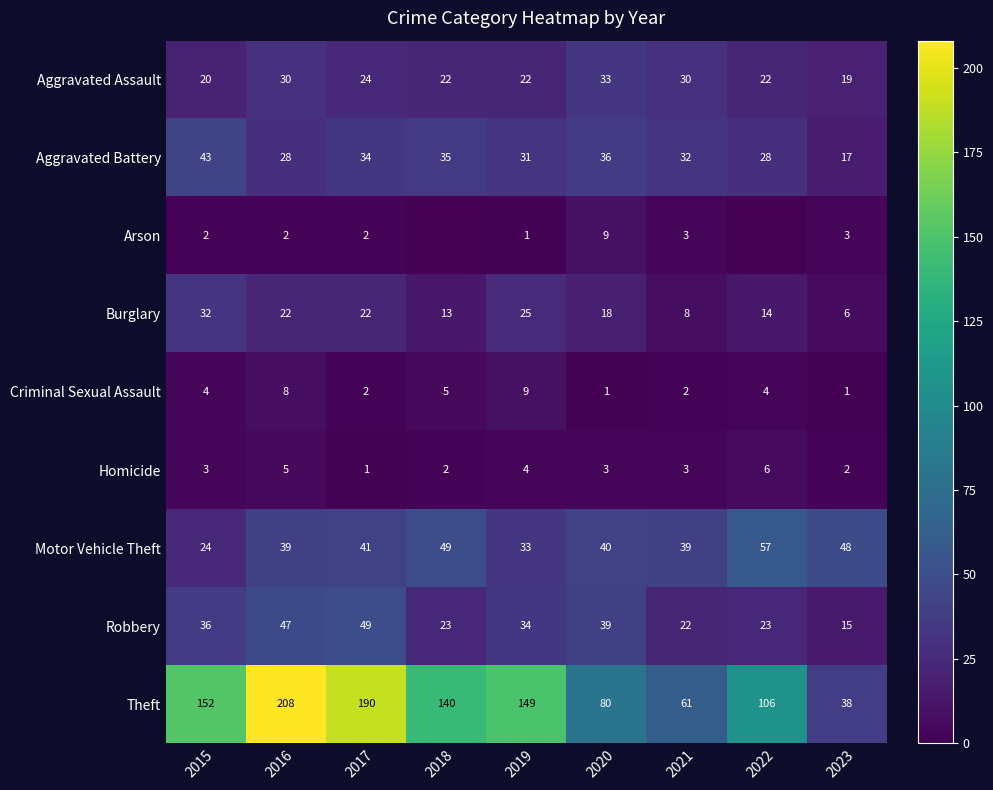

Where does the Robbery series first go above 34?

2015